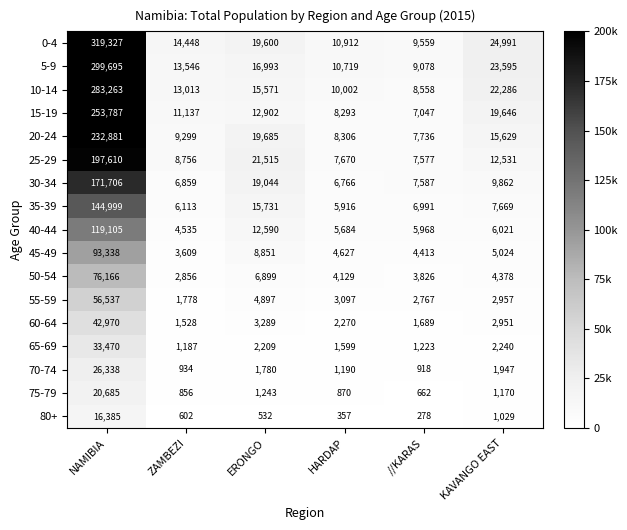

What is the sum of the 55-59 values at HARDAP and KAVANGO EAST?

6054